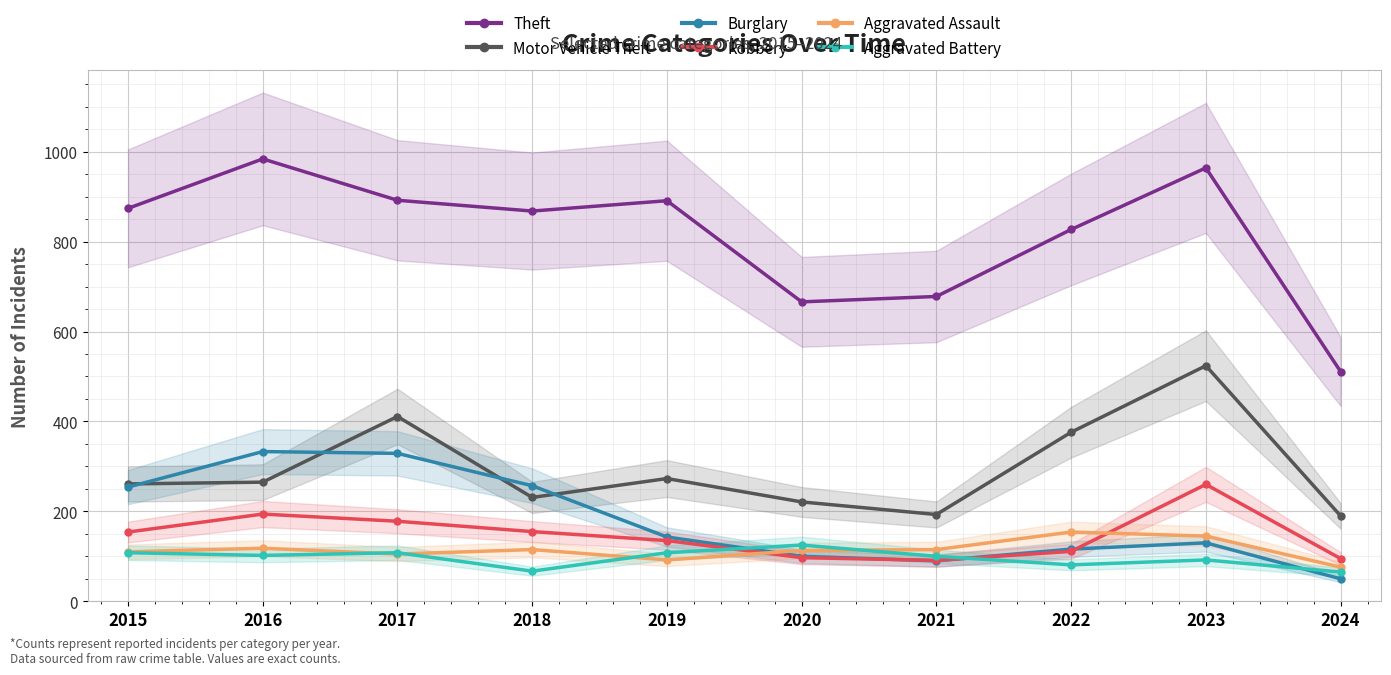

How many intersections are there between Aggravated Assault and Burglary?

1